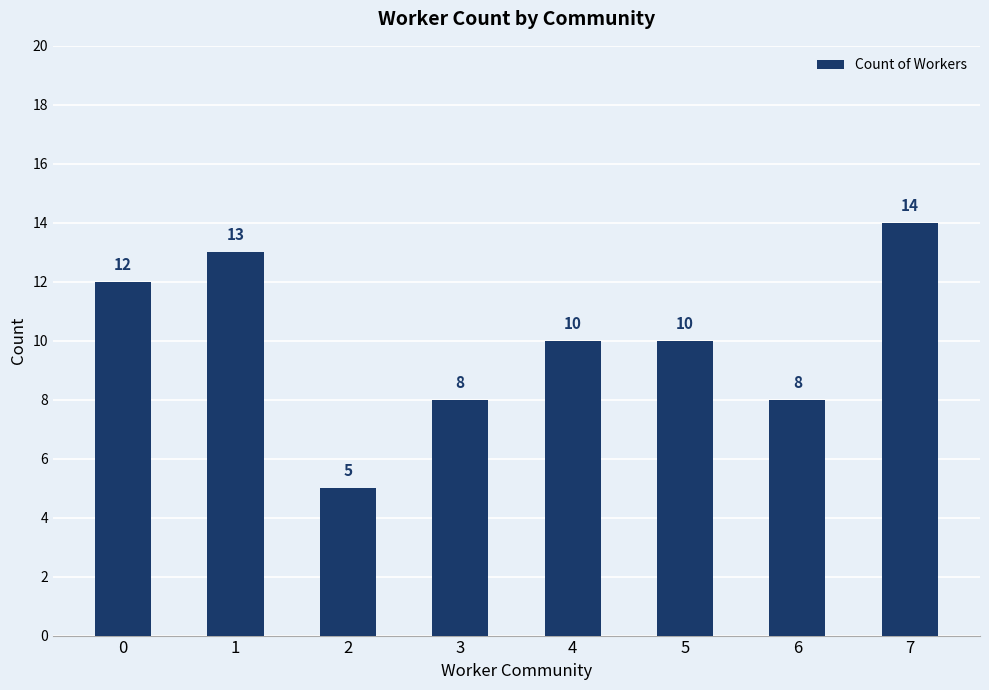

Reading right to left, what are all the values shown in this chart?

7=14	6=8	5=10	4=10	3=8	2=5	1=13	0=12